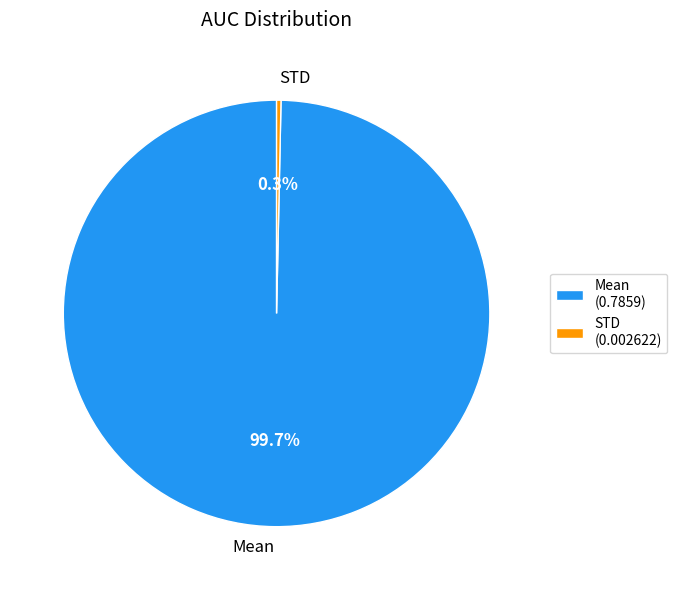

Which category accounts for the majority?

Mean